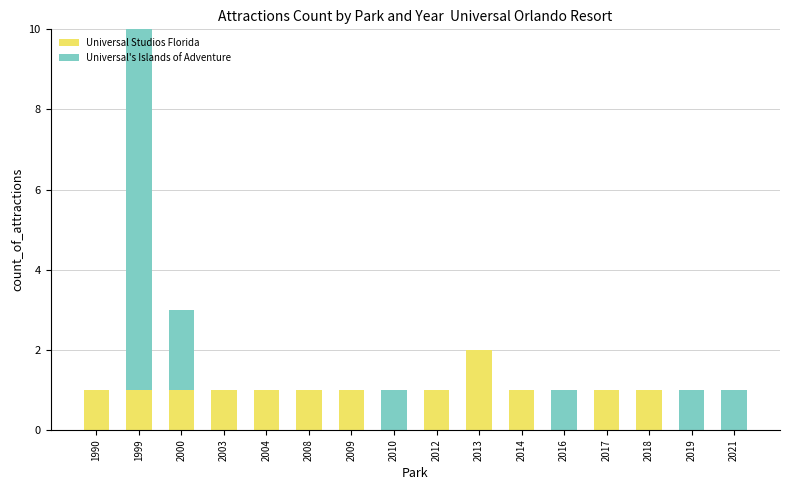

What is the spread (max minus min) of values at 2017?

1